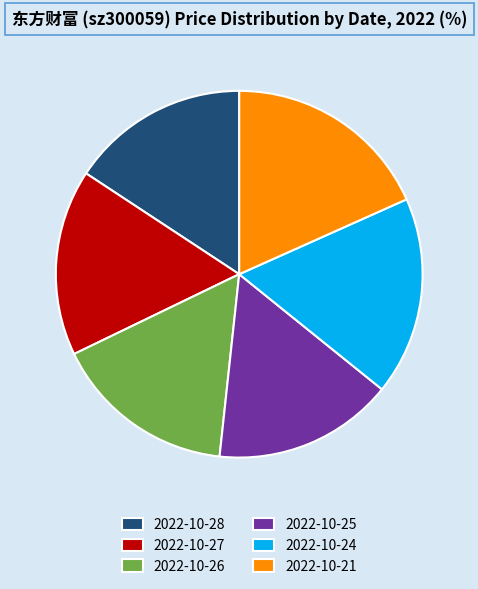

True or false: 2022-10-24 accounts for 17% of the total.

True